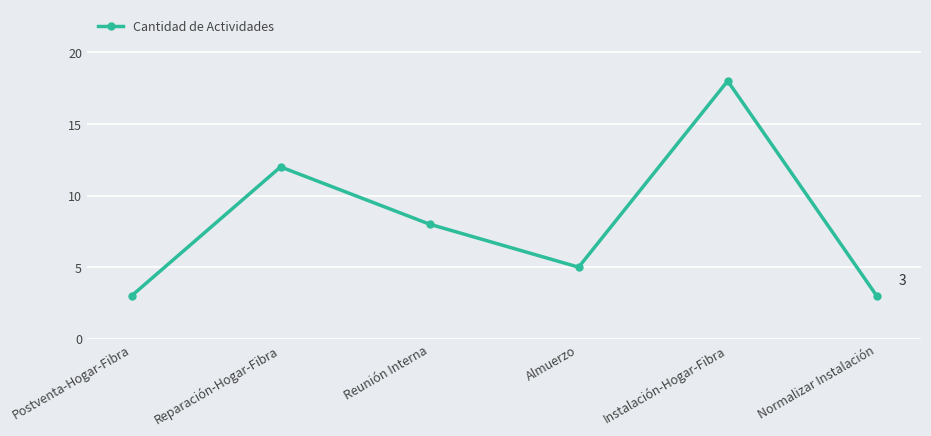

How many lines are shown in the chart?

1